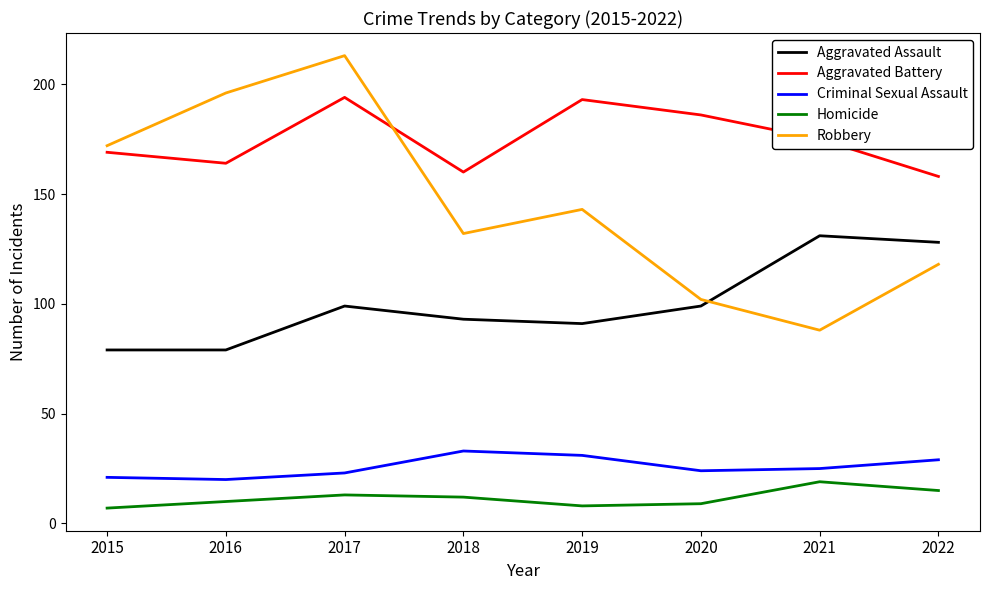

What is the sum of the Robbery values at 2016 and 2020?

298